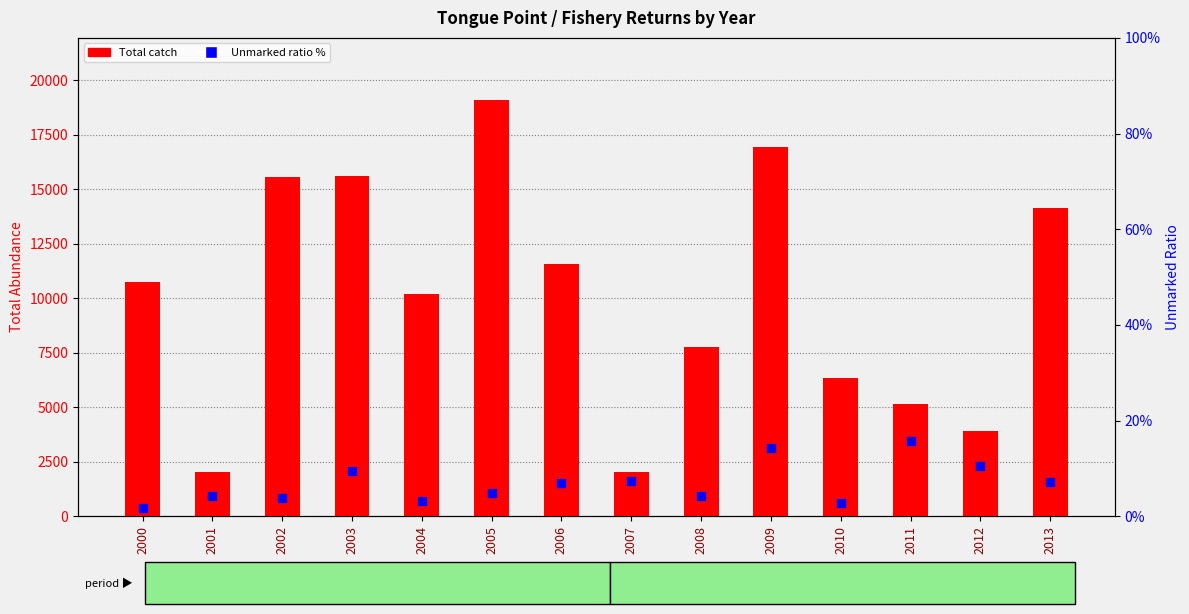

Is the value of Total catch at 2010 greater than the value of Unmarked ratio % at 2007?

Yes